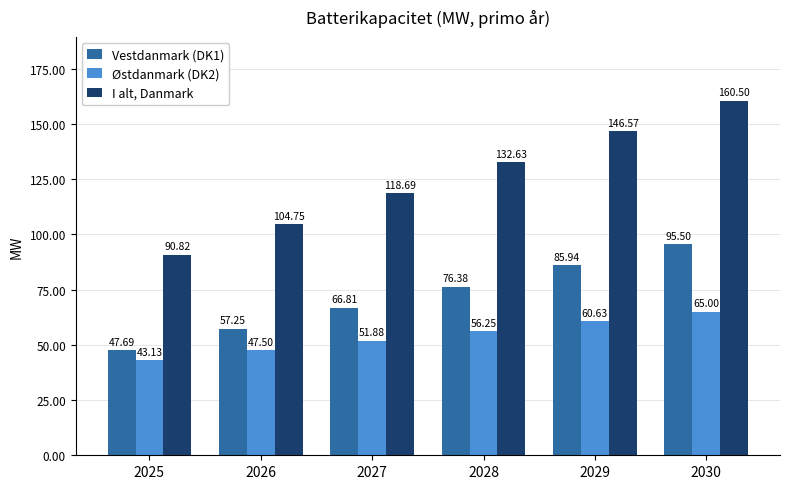

What is the spread (max minus min) of values at 2030?

95.5